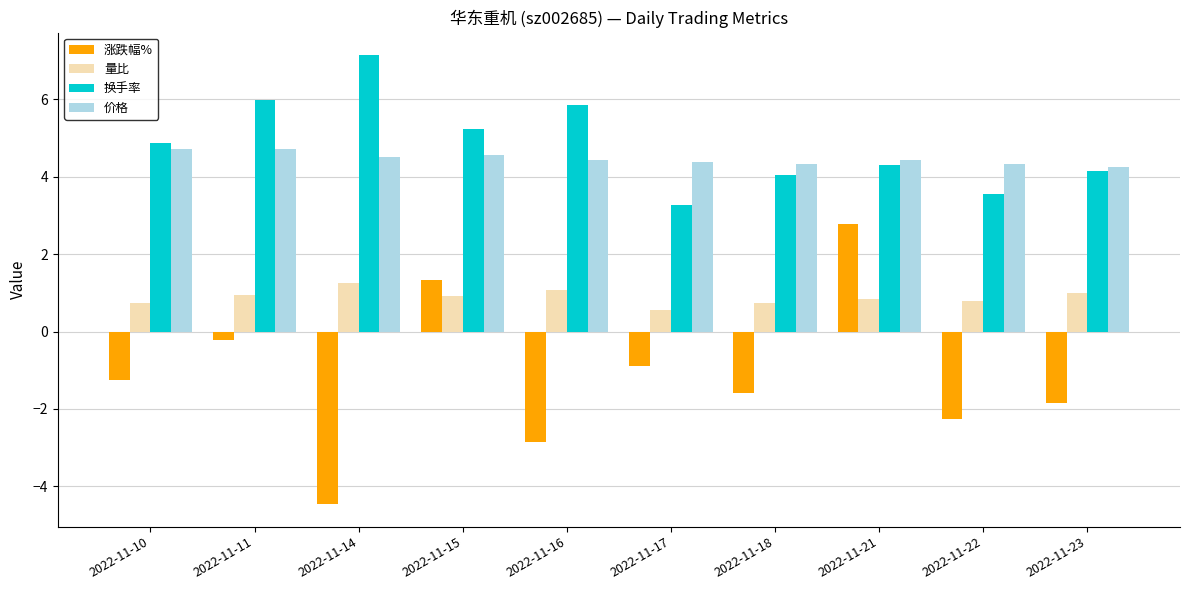

What is the average value of the 换手率 series?

4.8